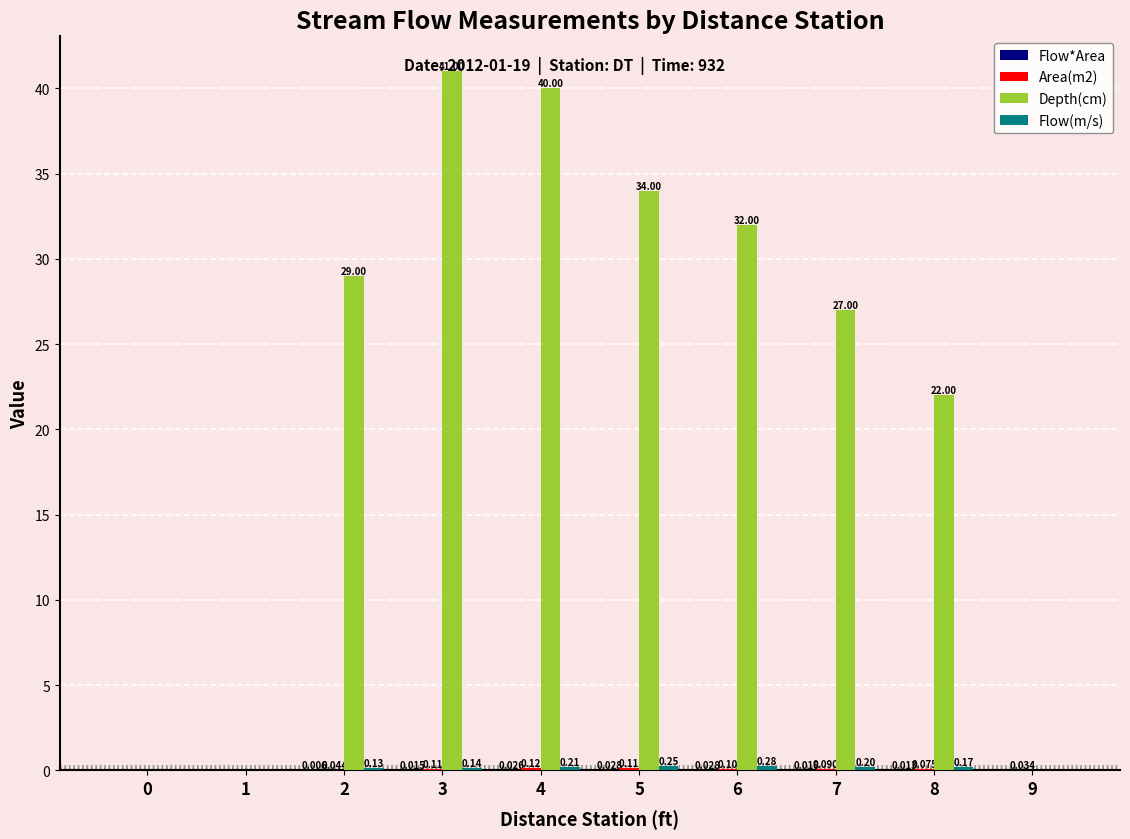

Which series changed the most between 4 and 8?

Depth(cm)